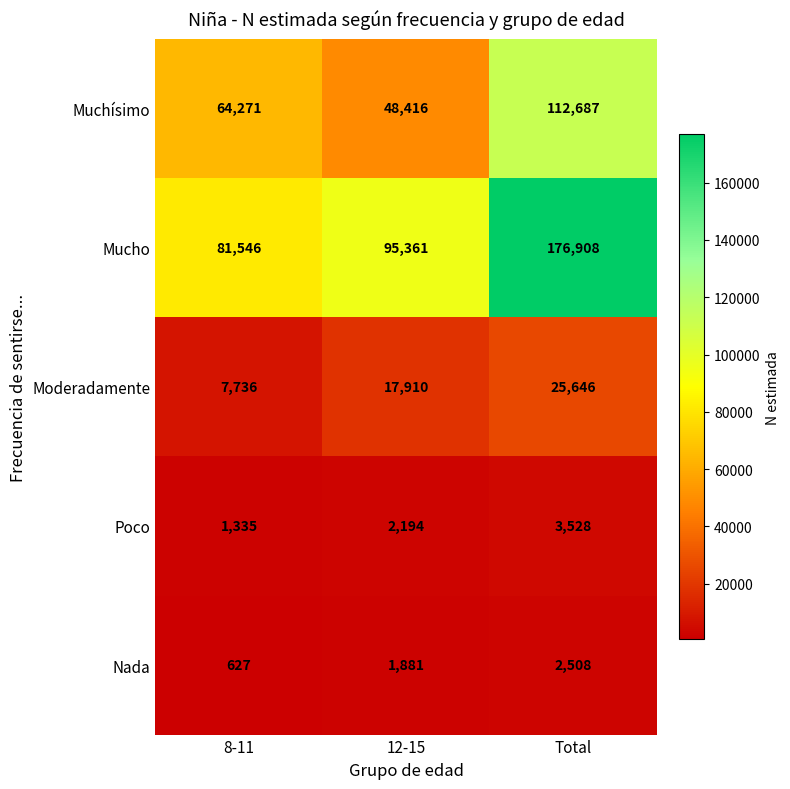

What is the total value across all series at 8-11?

155515